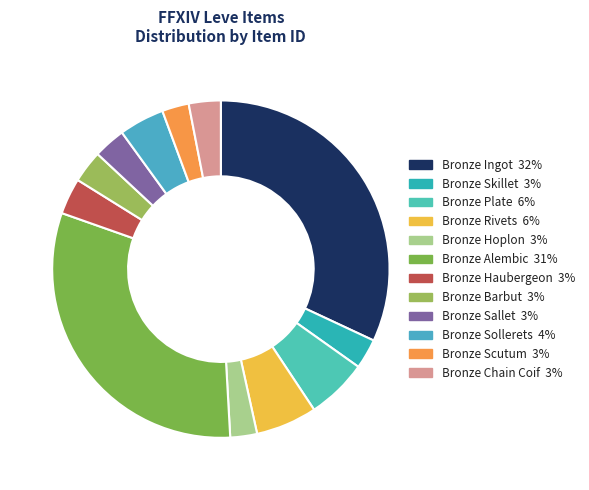

Combined, do Bronze Barbut and Bronze Haubergeon account for over 50%?

No